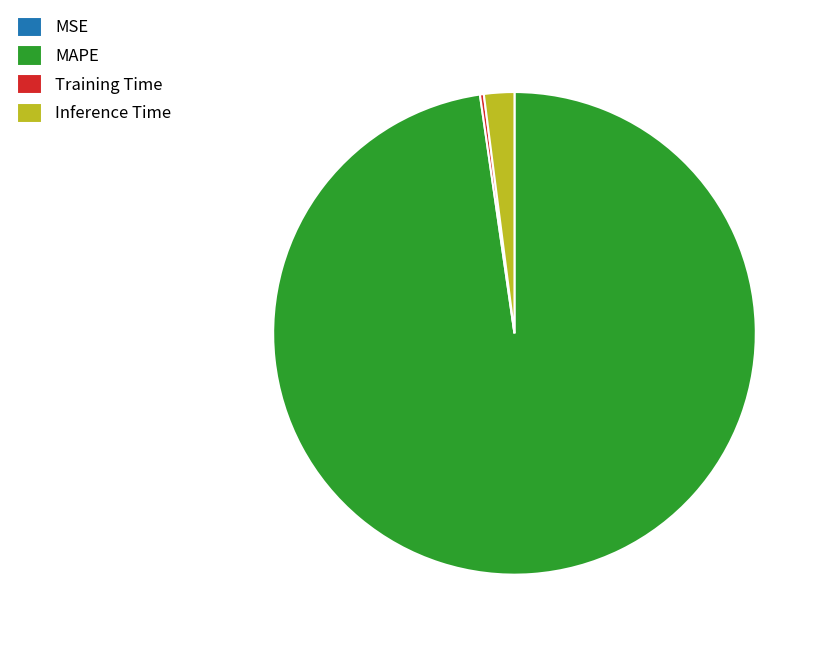

Is it true that MAPE is 86% of the pie?

False